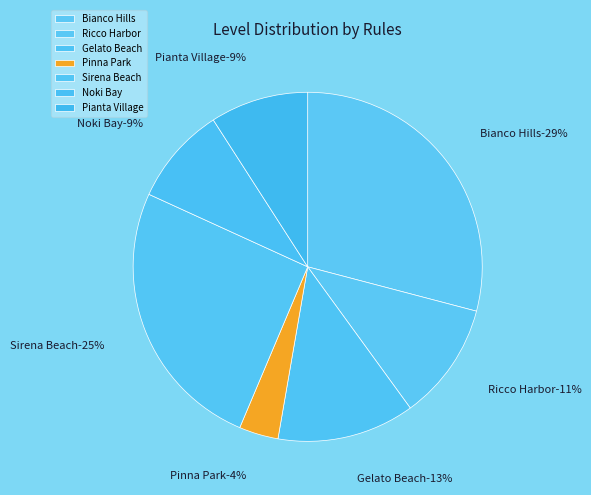

Is there a majority slice in this chart?

No